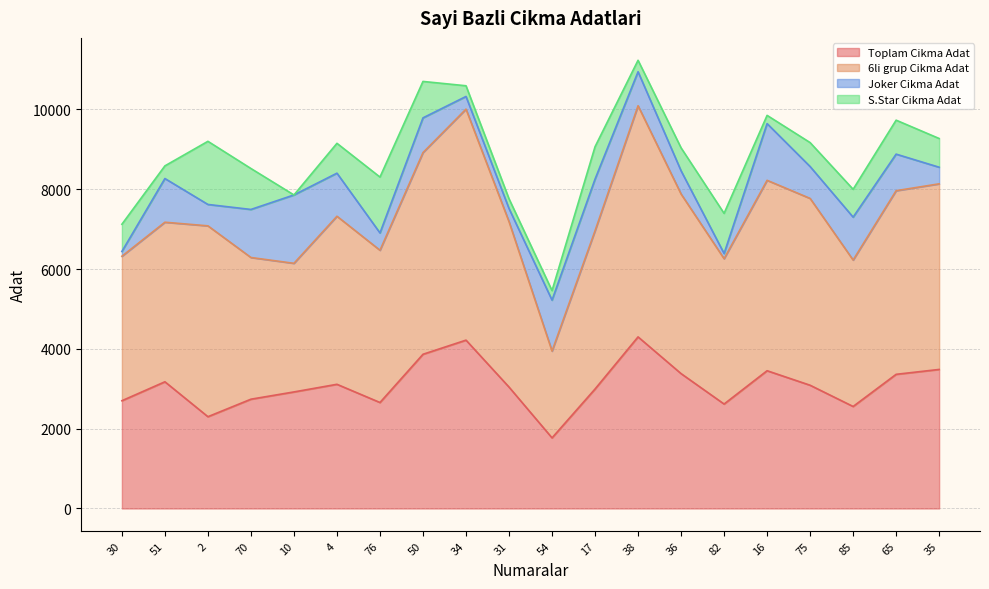

True or false: Joker Cikma Adat and S.Star Cikma Adat intersect in this chart.

True